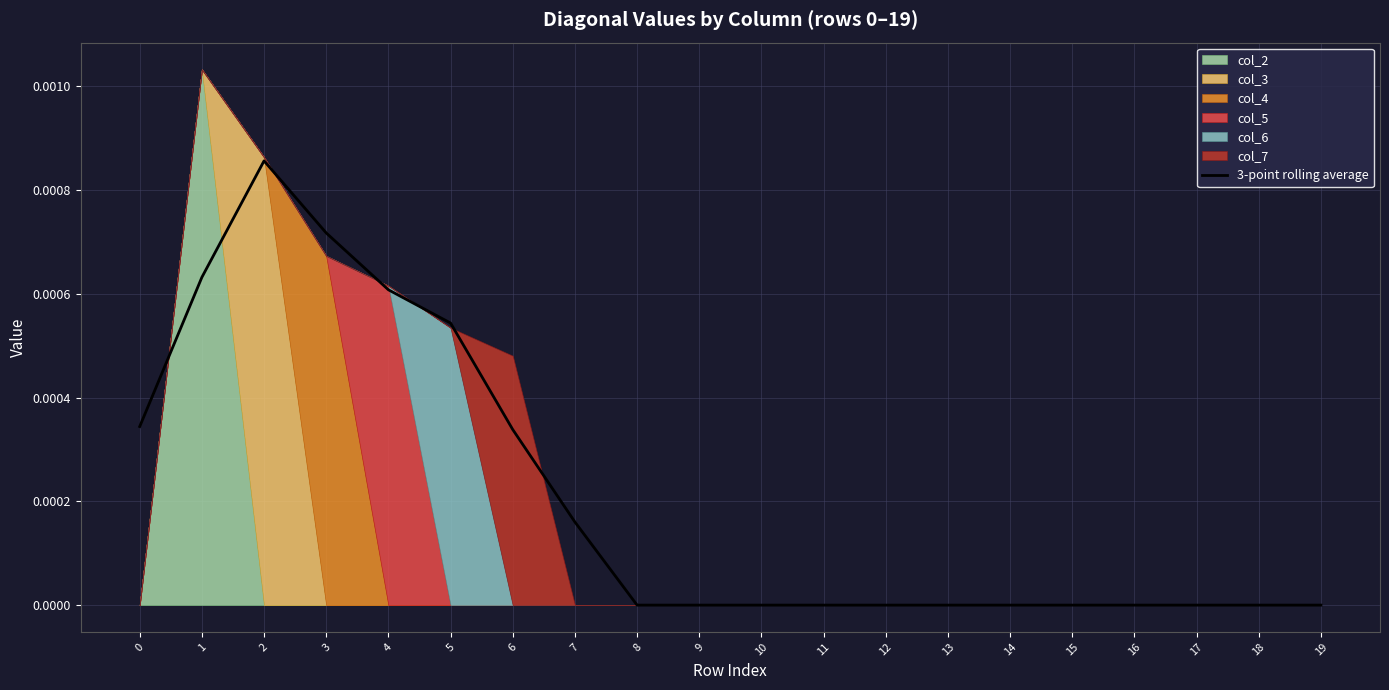

How many lines are shown in the chart?

1